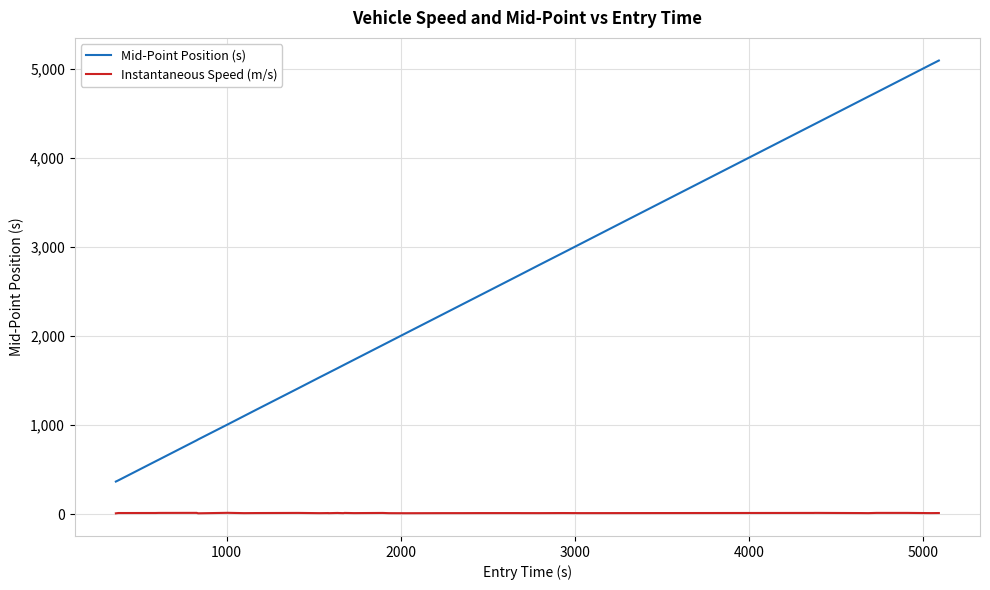

Which series has the widest spread of values?

Mid-Point Position (s)